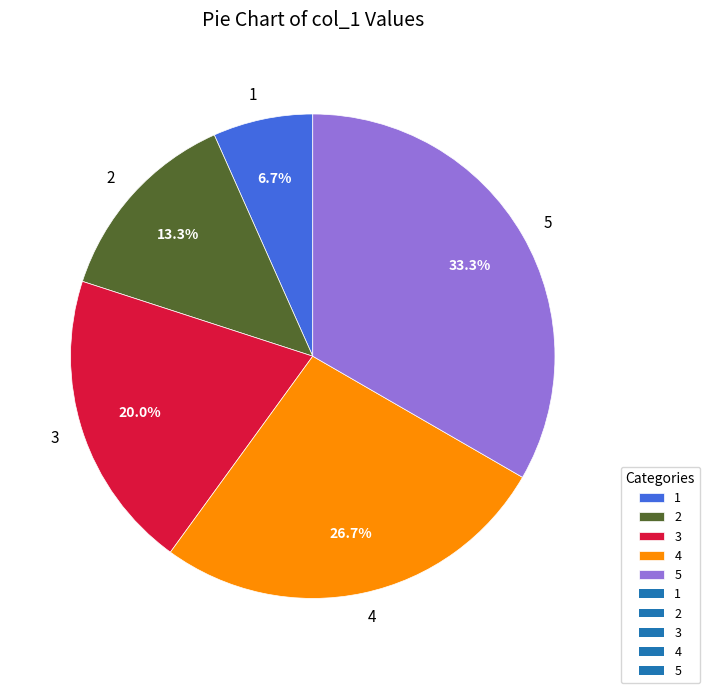

Which category has the biggest portion of the pie?

5